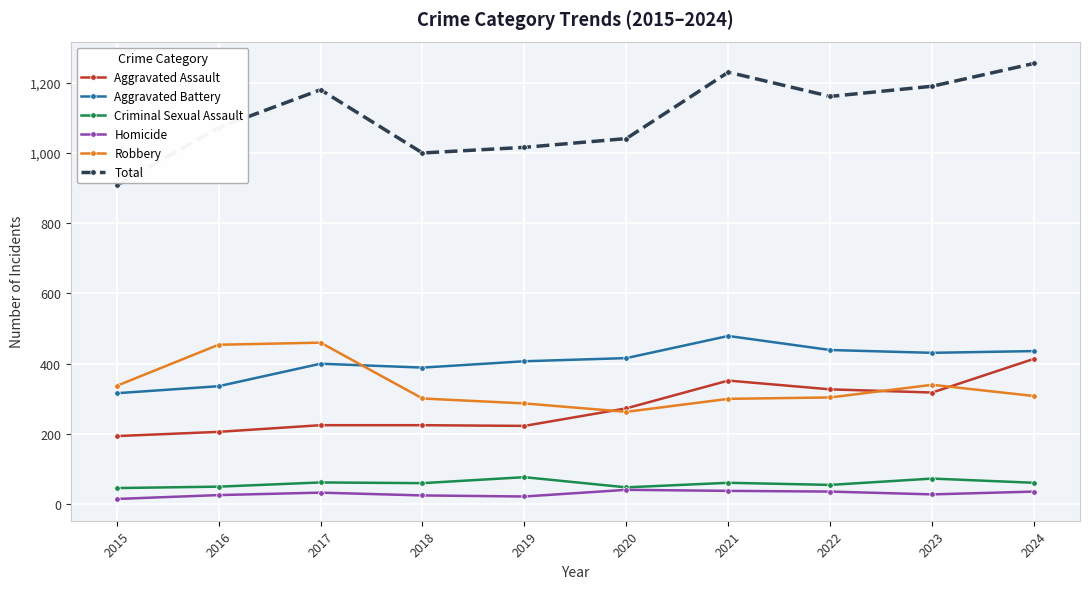

What is the value of the Criminal Sexual Assault point at the 3rd from the left?

62